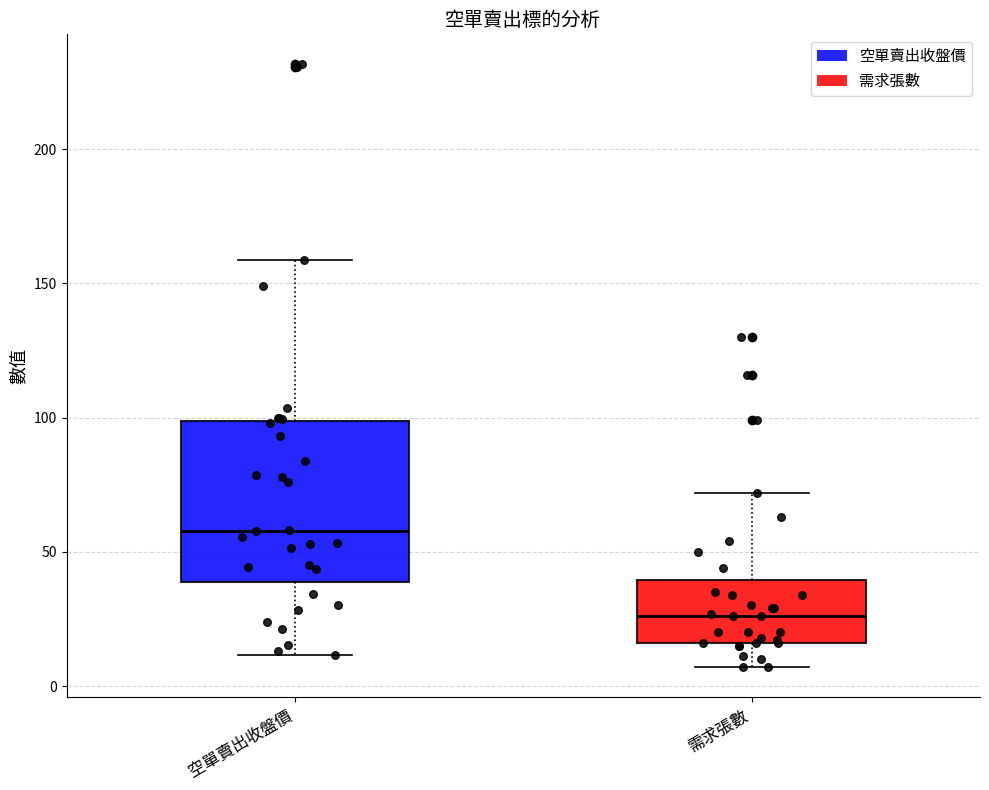

Reading left to right, read every box against the y-axis: the position of its median line, the range the box covers, and the ends of its whiskers. The values are not printed on the chart, so give them approximately, as read against the axis.

空單賣出收盤價: median 60, box 40 to 100, whiskers 10 to 160
需求張數: median 25, box 15 to 40, whiskers 5 to 70